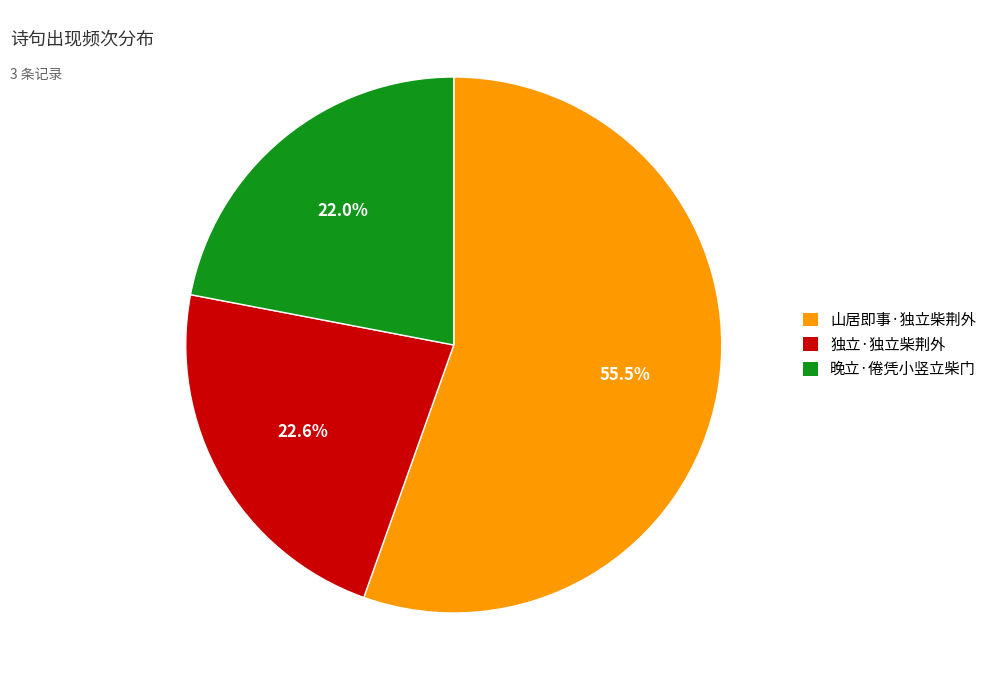

Is there any slice that represents more than half of the pie?

Yes